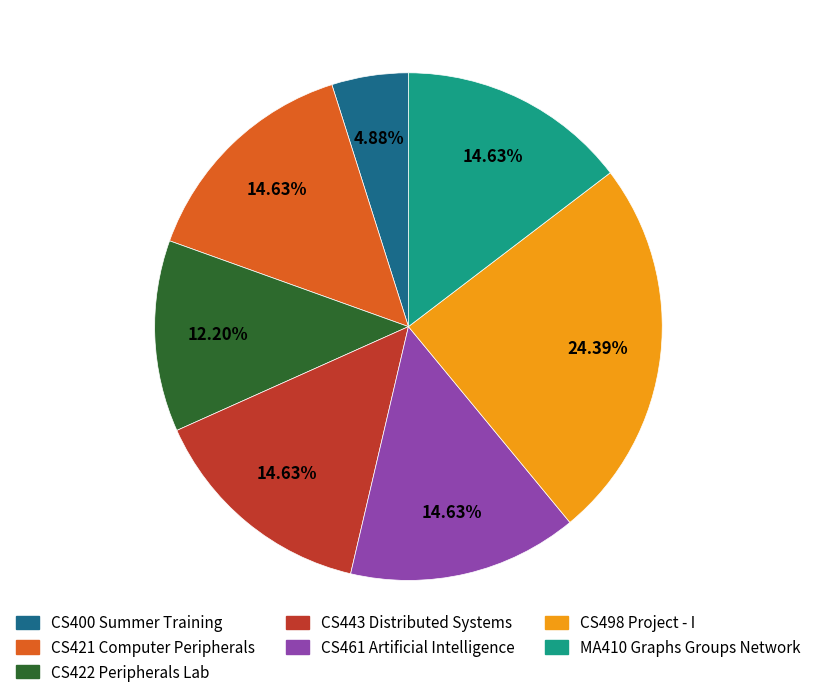

Is there a majority slice in this chart?

No